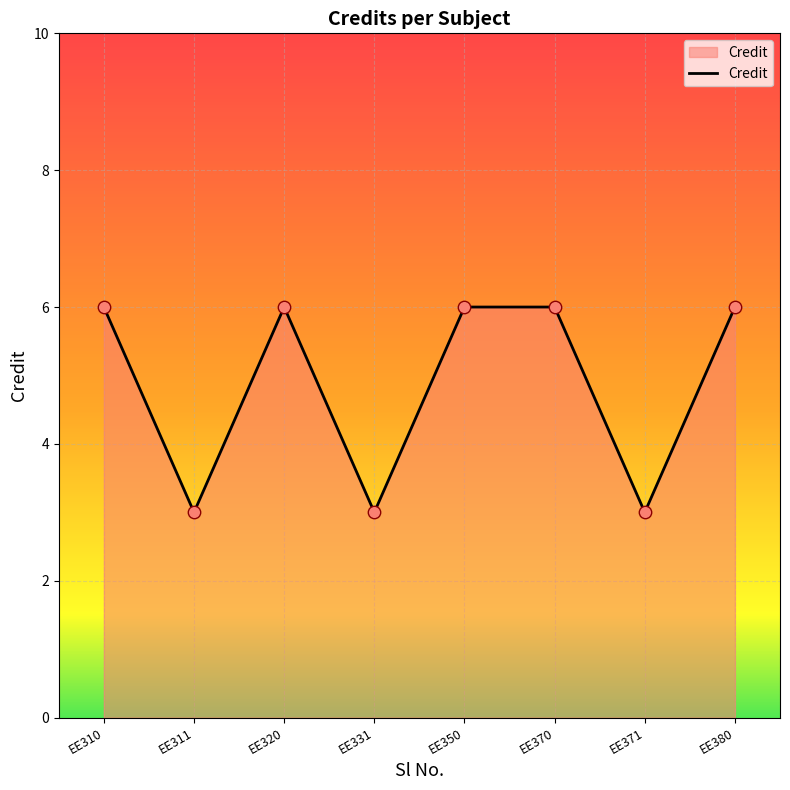

What is the change in value from EE310 to EE331?

-3